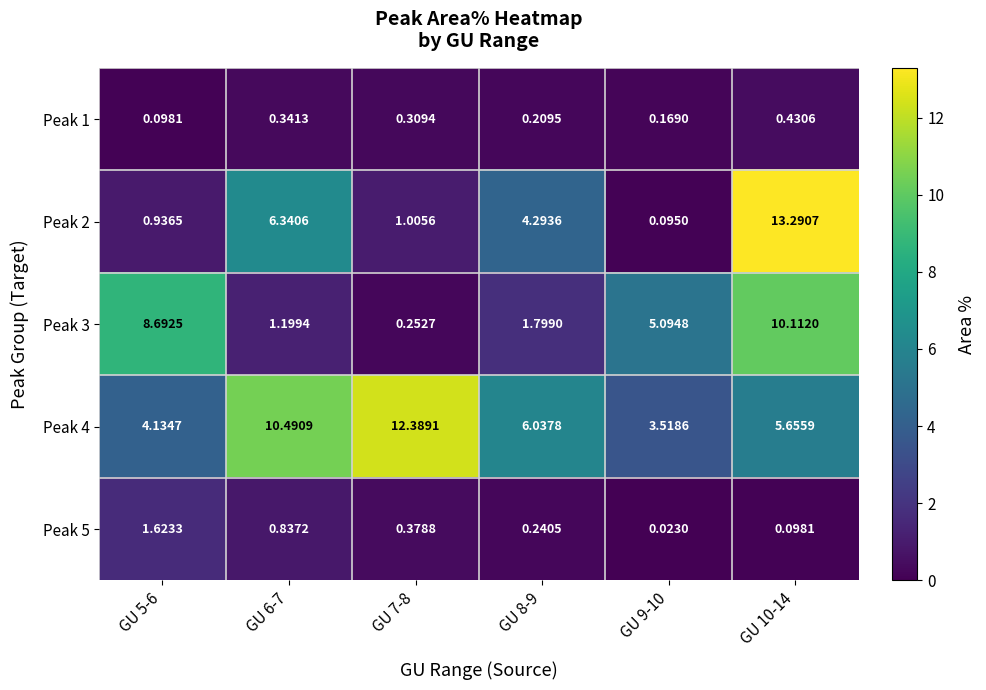

At how many categories does at least one series exceed 4?

6